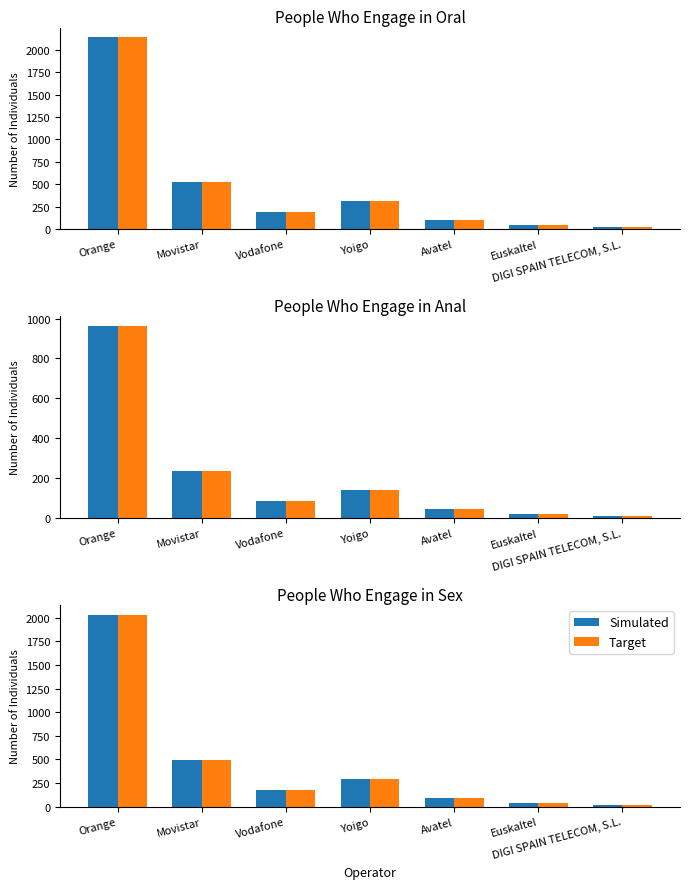

What is the difference between the maximum and minimum values in the Simulated series?

2012